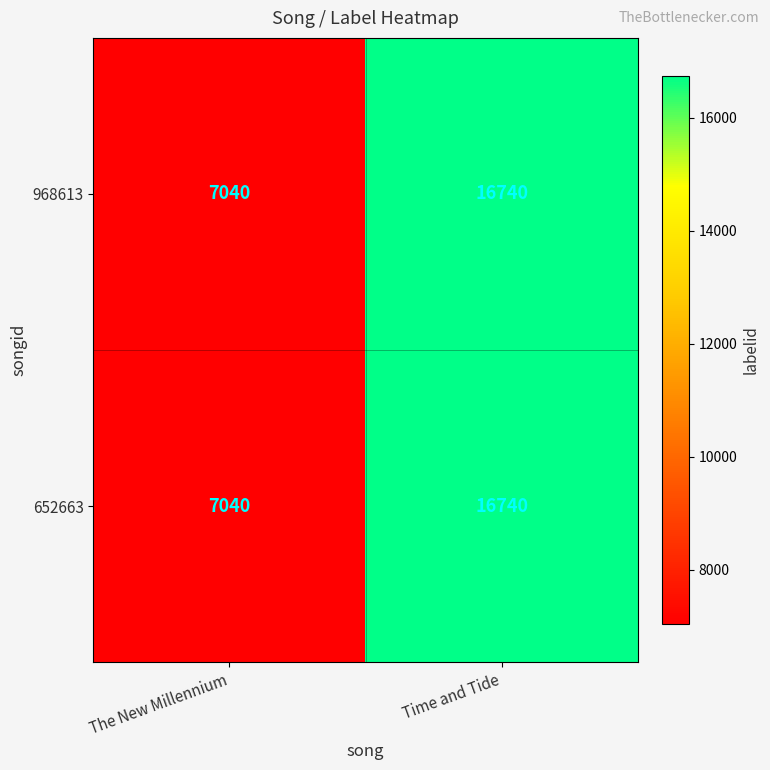

At which label is 652663 closest to 11890?

The New Millennium